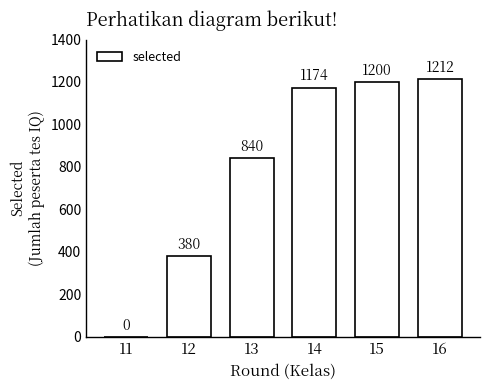

Reading left to right, what are all the values shown in this chart?

0	380	840	1174	1200	1212